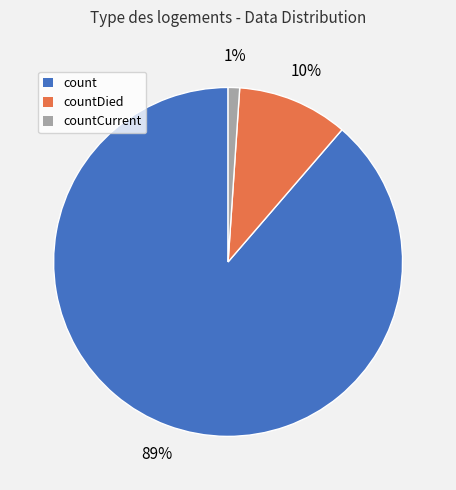

Is the sum of countCurrent and count greater than half?

Yes